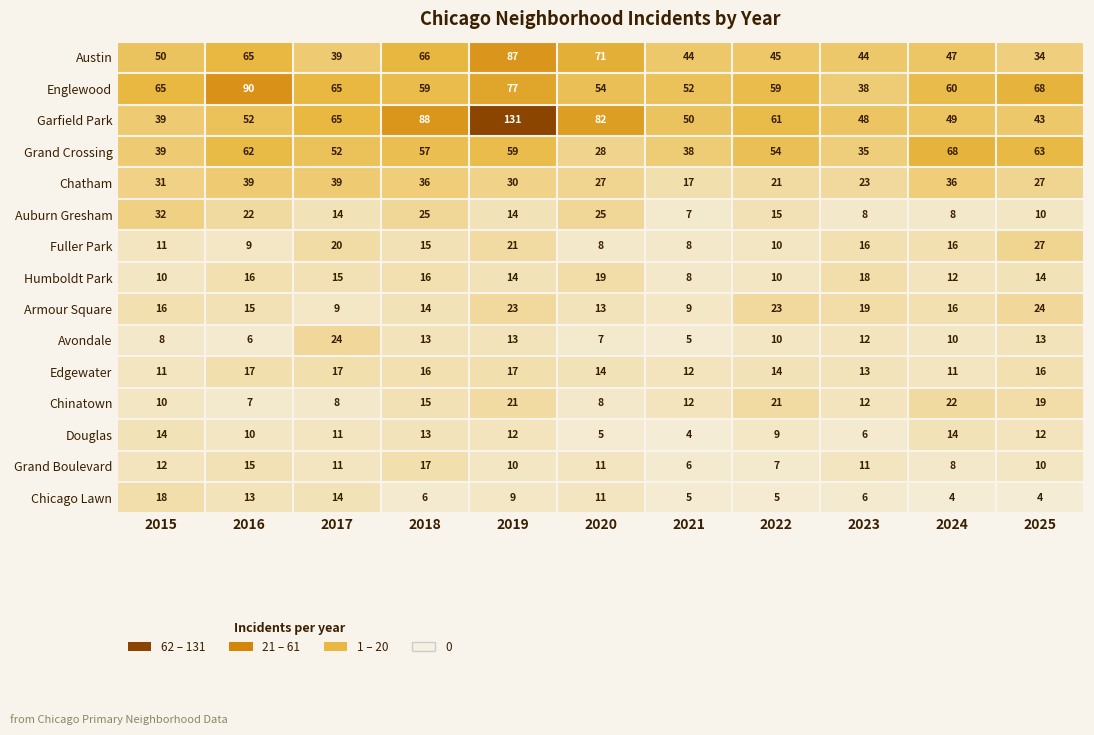

True or false: Edgewater has a value of 16 at 2025.

True